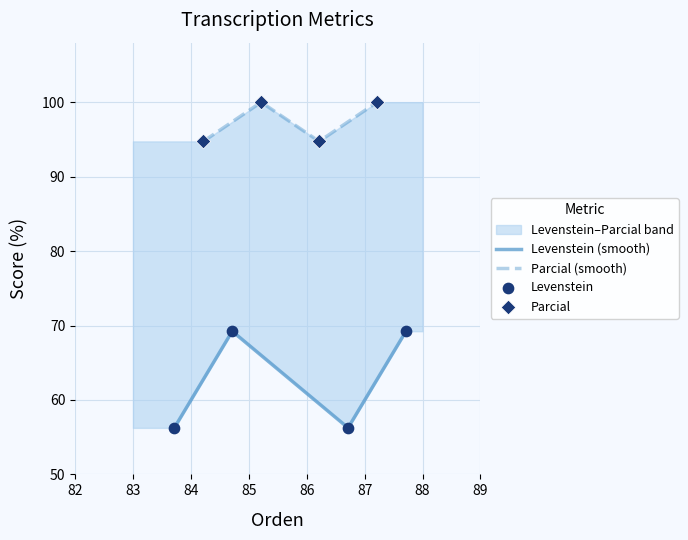

What is the maximum value for Parcial (smooth)?

100.0